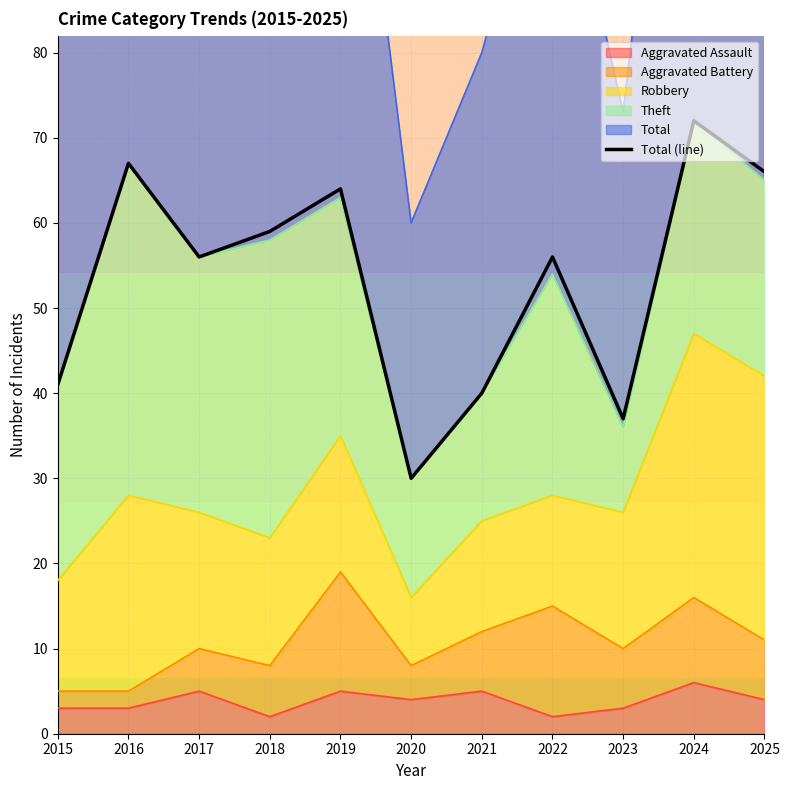

How many interior local peaks (higher than both neighbors) does the data have?

4